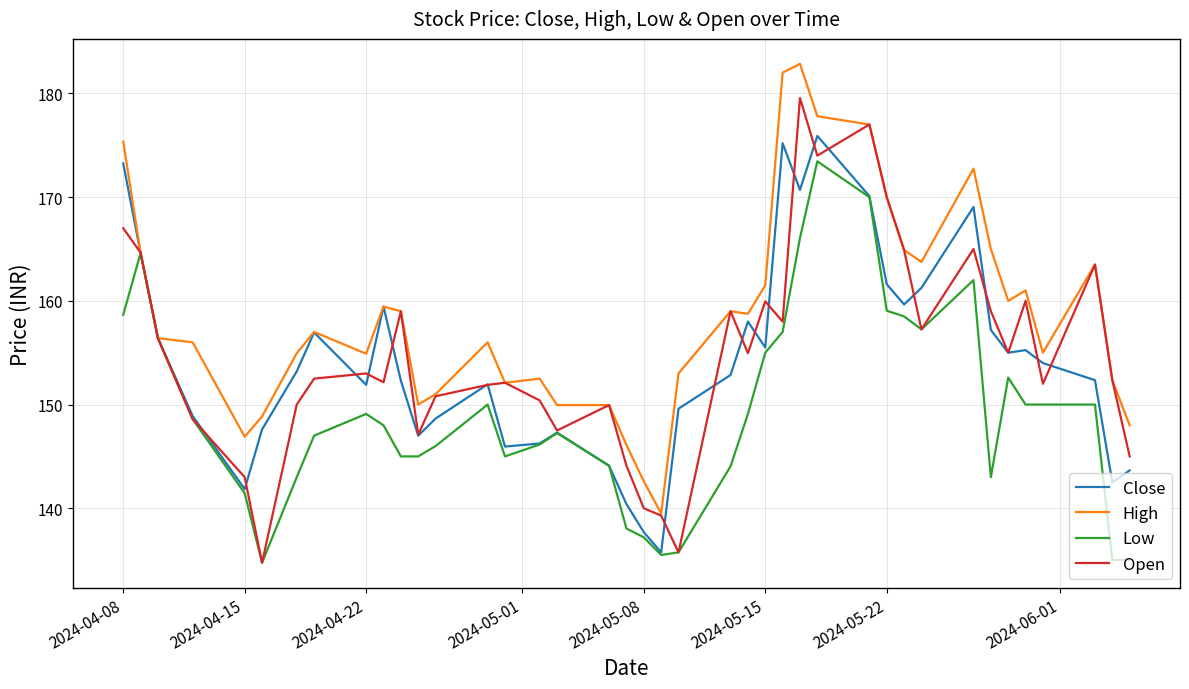

What is the maximum value for Open?

179.6